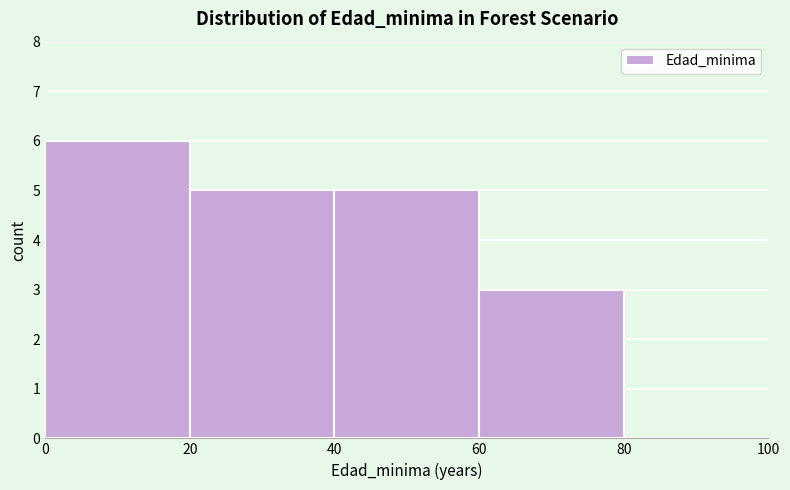

Reading left to right, transcribe this chart: for each bar, give the range it covers on the x-axis and its height. The values are not printed on the chart, so give them approximately, as read against the axis.

0 to 20: 6
20 to 40: 5
40 to 60: 5
60 to 80: 3
80 to 100: 0